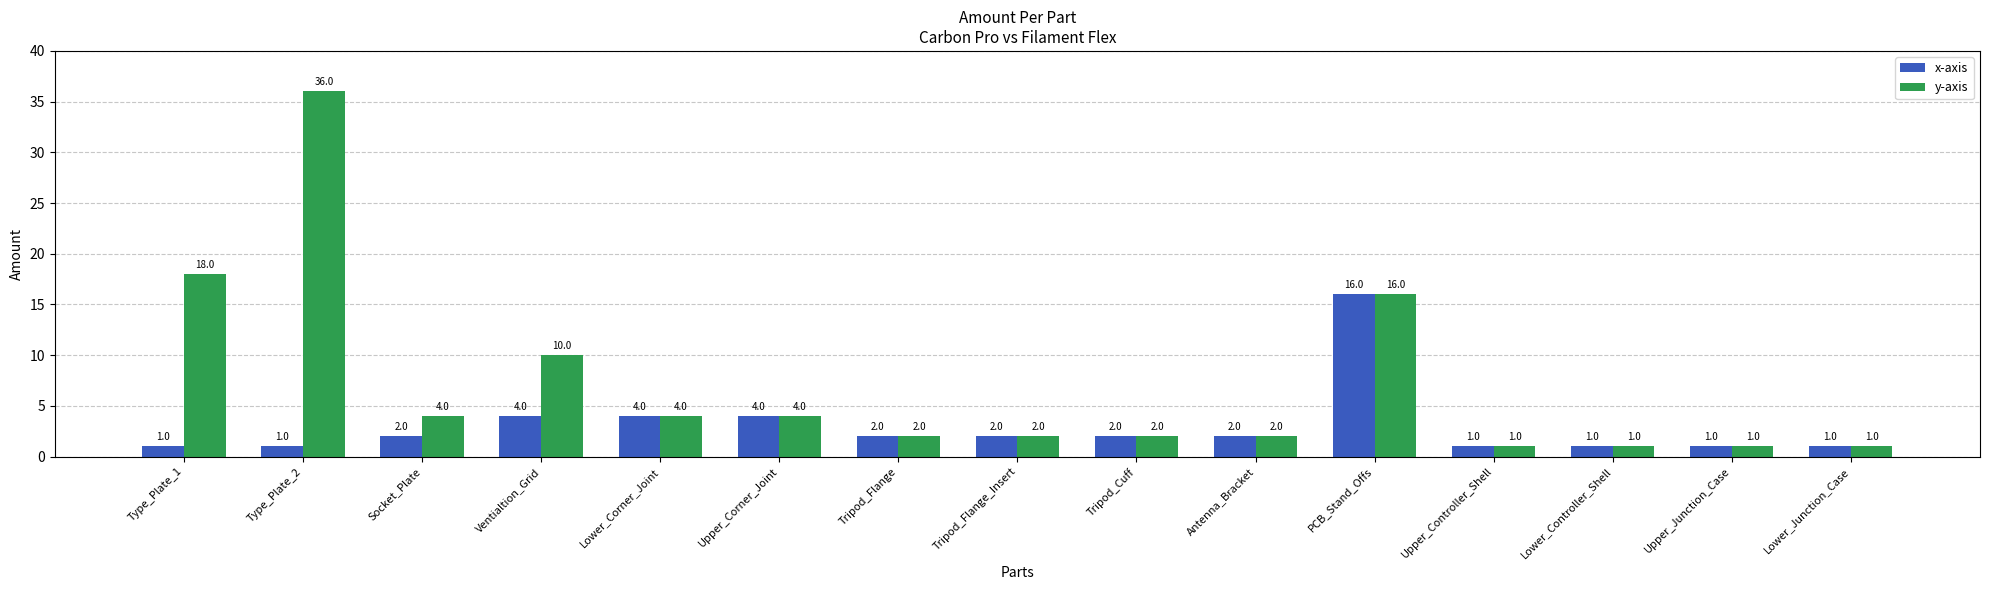

How many data points in y-axis are less than 2?

4